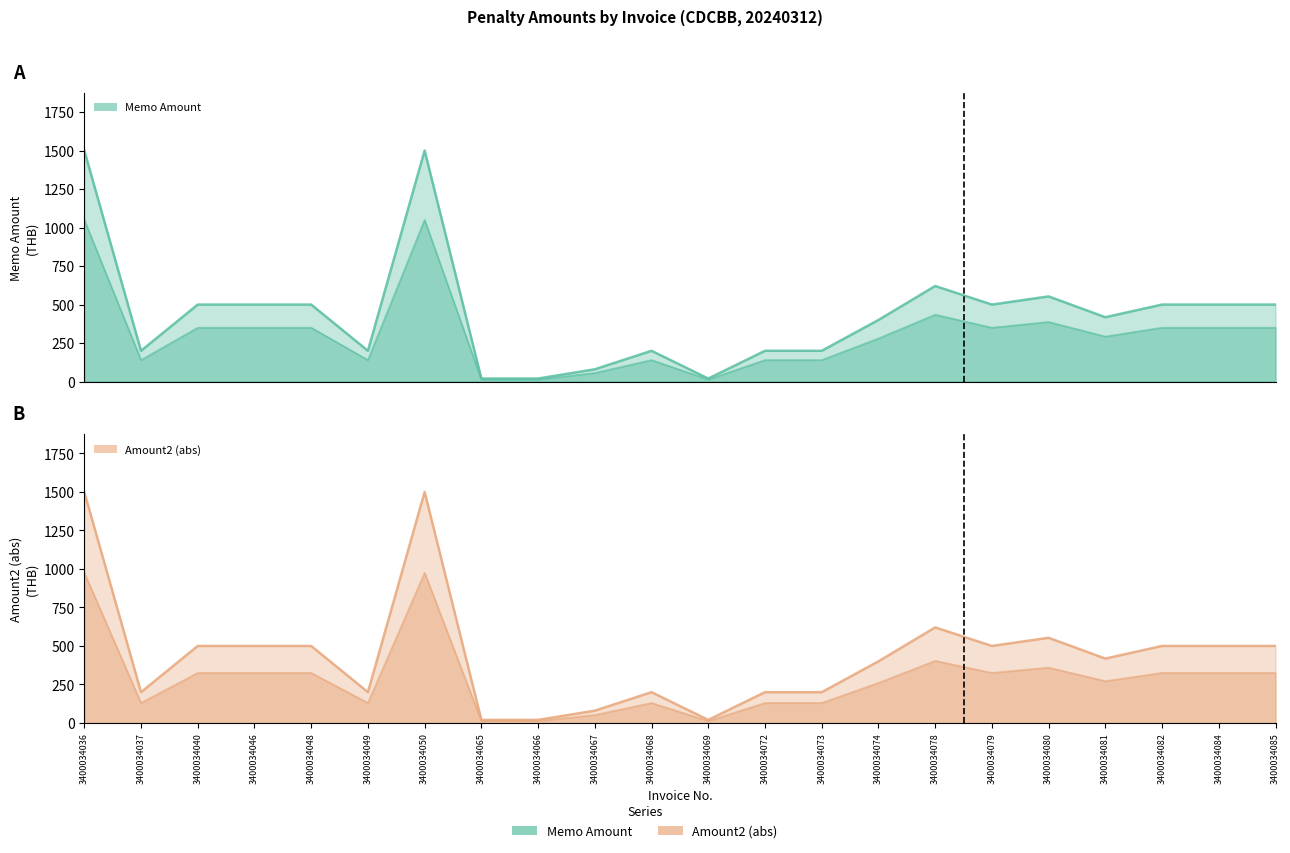

Is it true that Amount2 equals 733.4 at 3400034048?

False